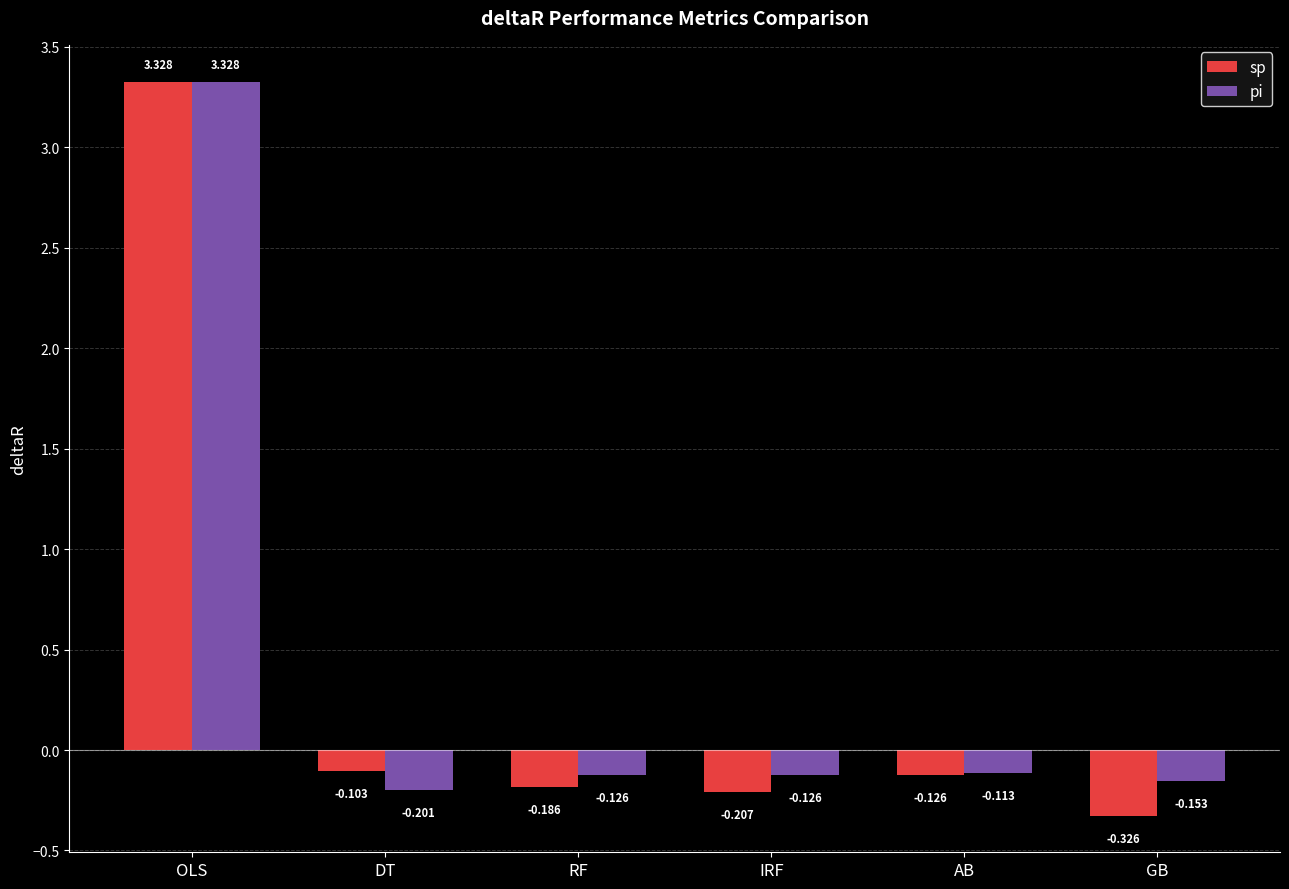

Count the number of data series in this chart.

2